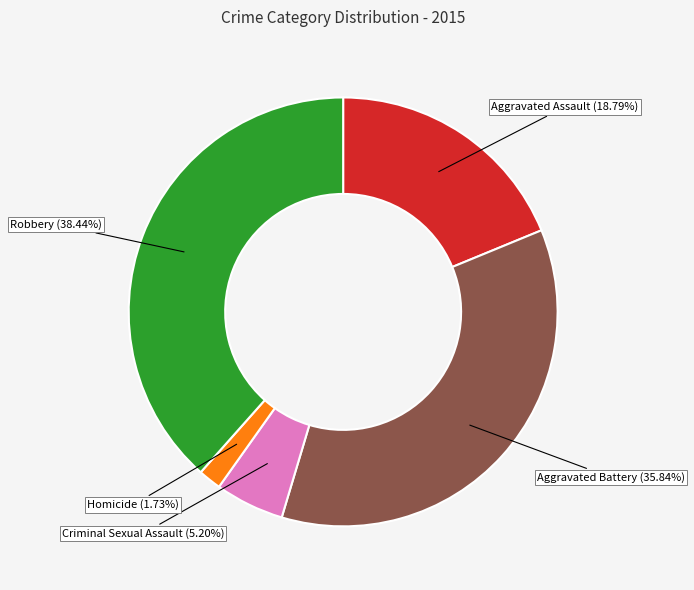

Is there any slice that represents more than half of the pie?

No